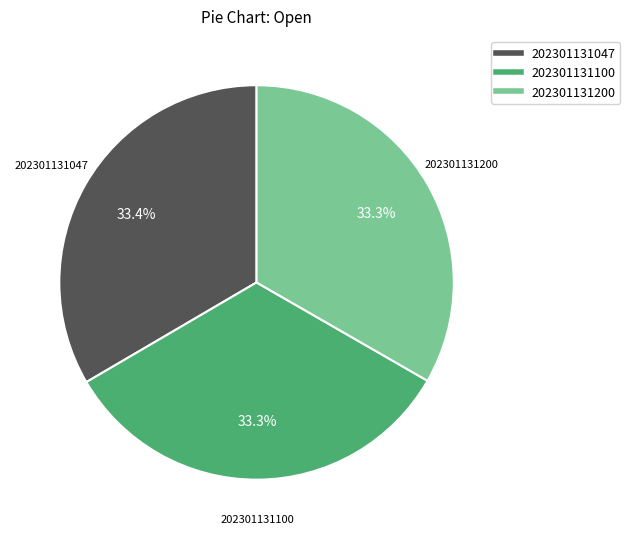

What is the ratio of the value at 202301131100 to the value at 202301131047?

1.0